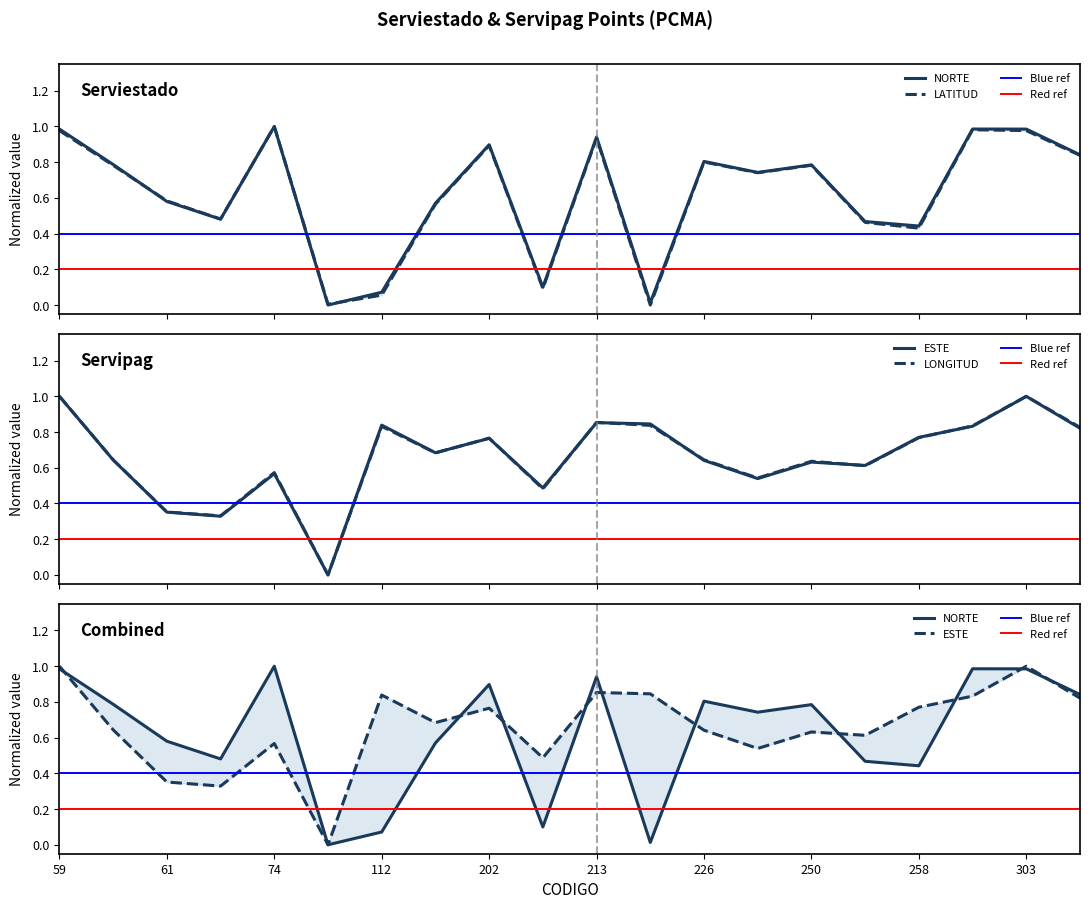

At which label is ESTE closest to 0?

94